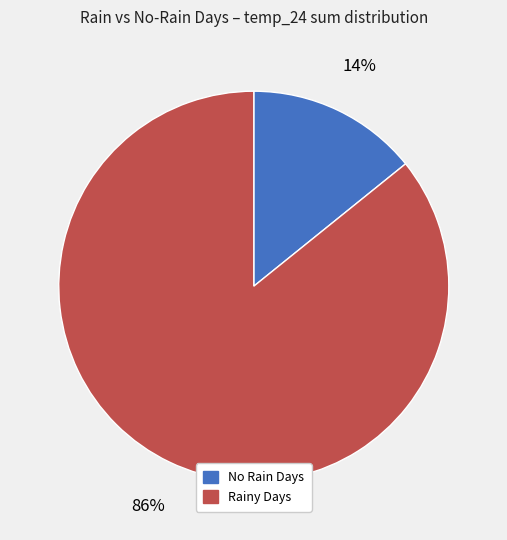

Is there a majority slice in this chart?

Yes